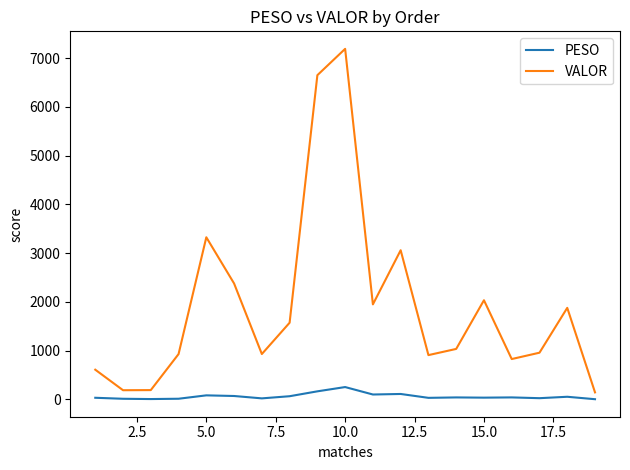

What is the difference between the maximum and minimum values in the PESO series?

249.0